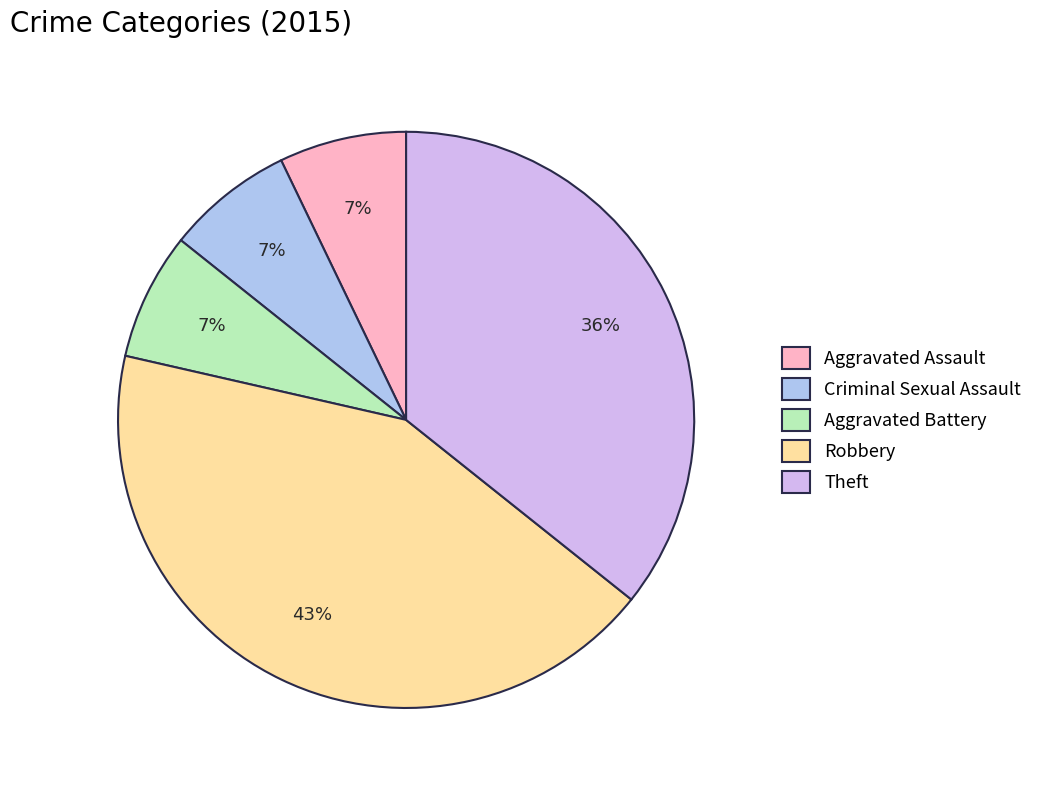

How many slices are in this pie chart?

5